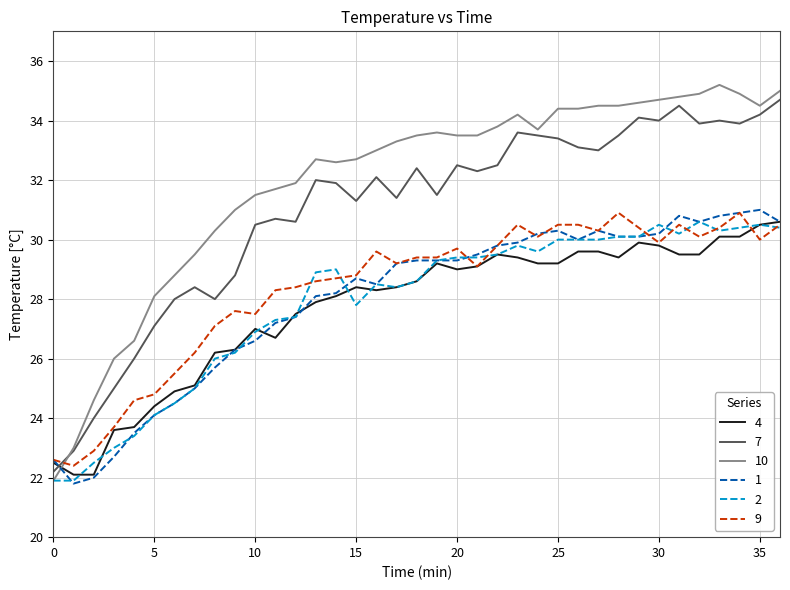

Which series ends up on top after the final intersection of 7 and 10?

10